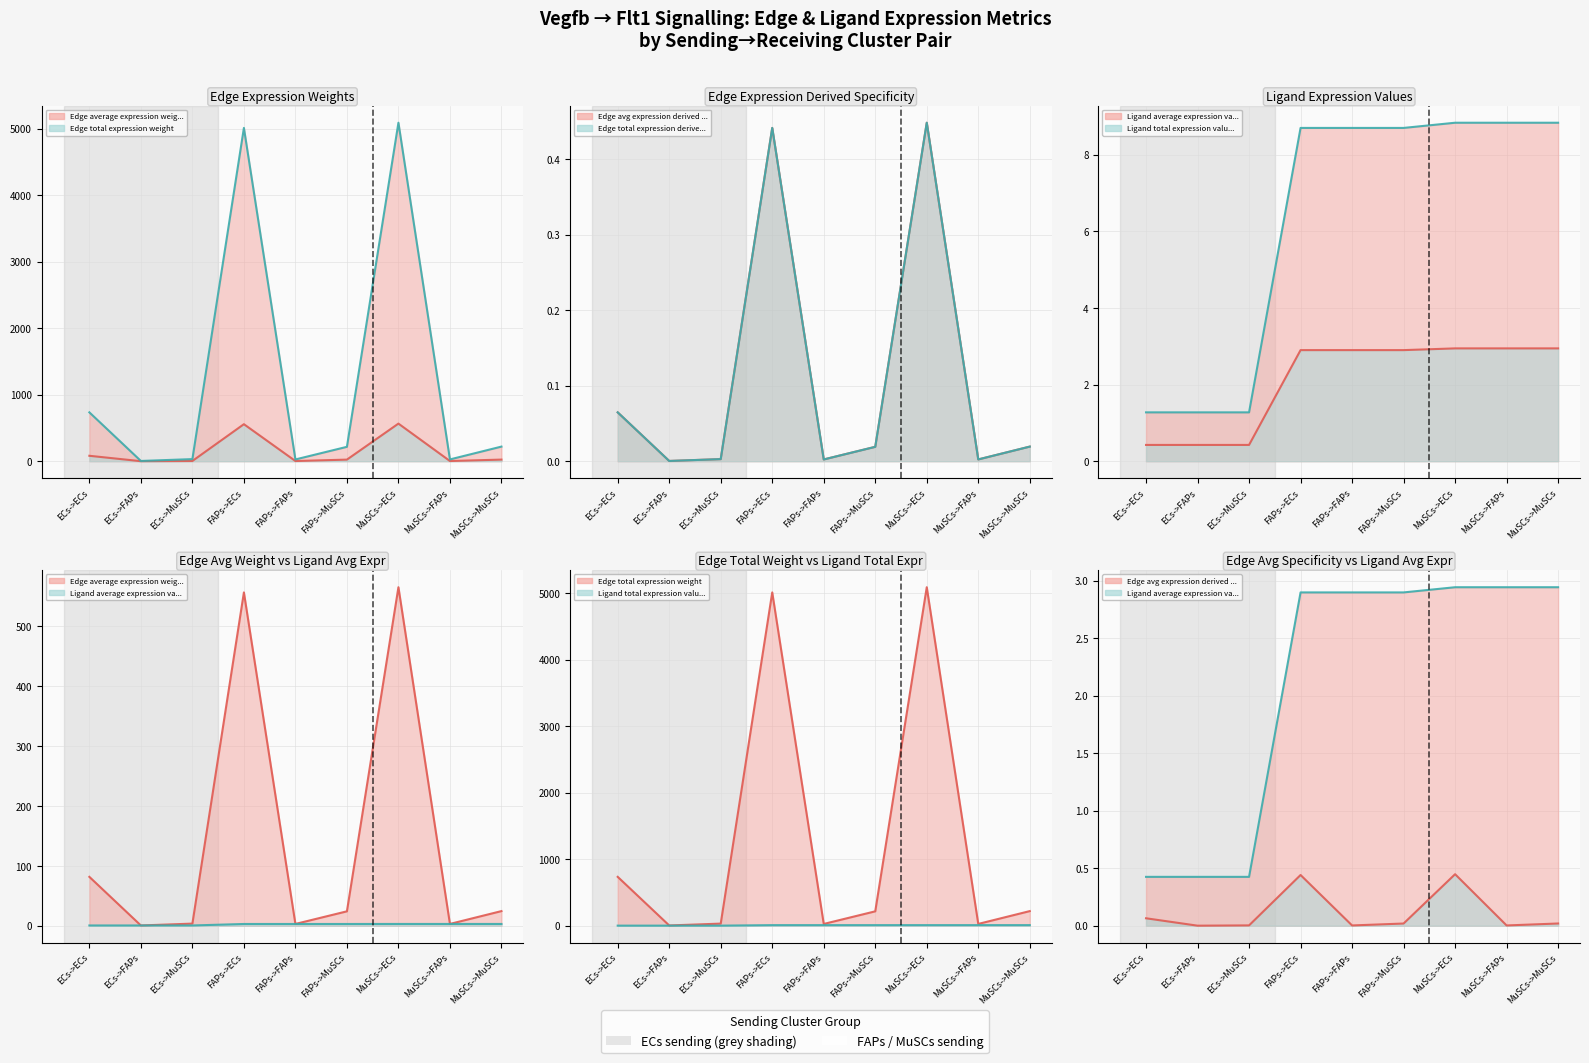

True or false: Edge total expression weight and Edge total expression derived specificity intersect in this chart.

False